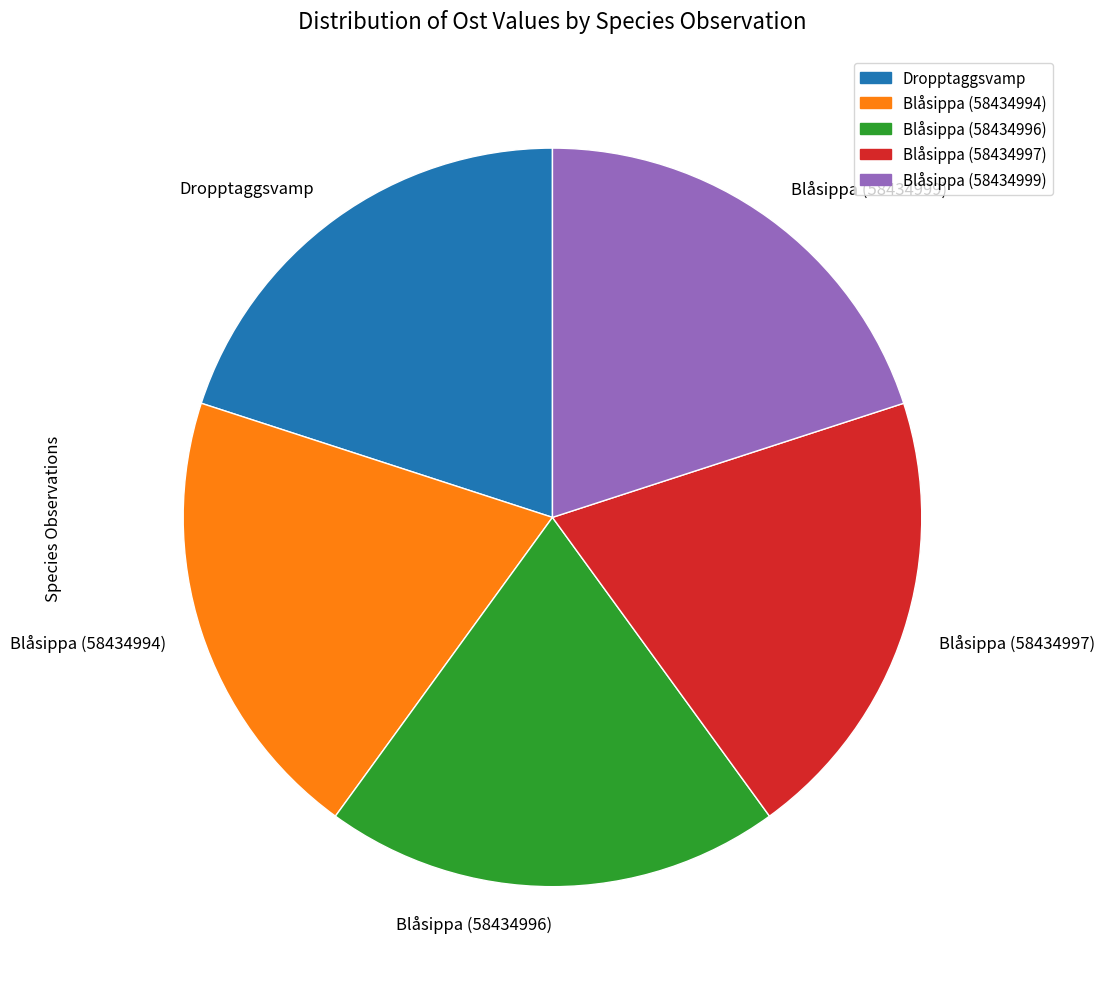

How many slices are in this pie chart?

5